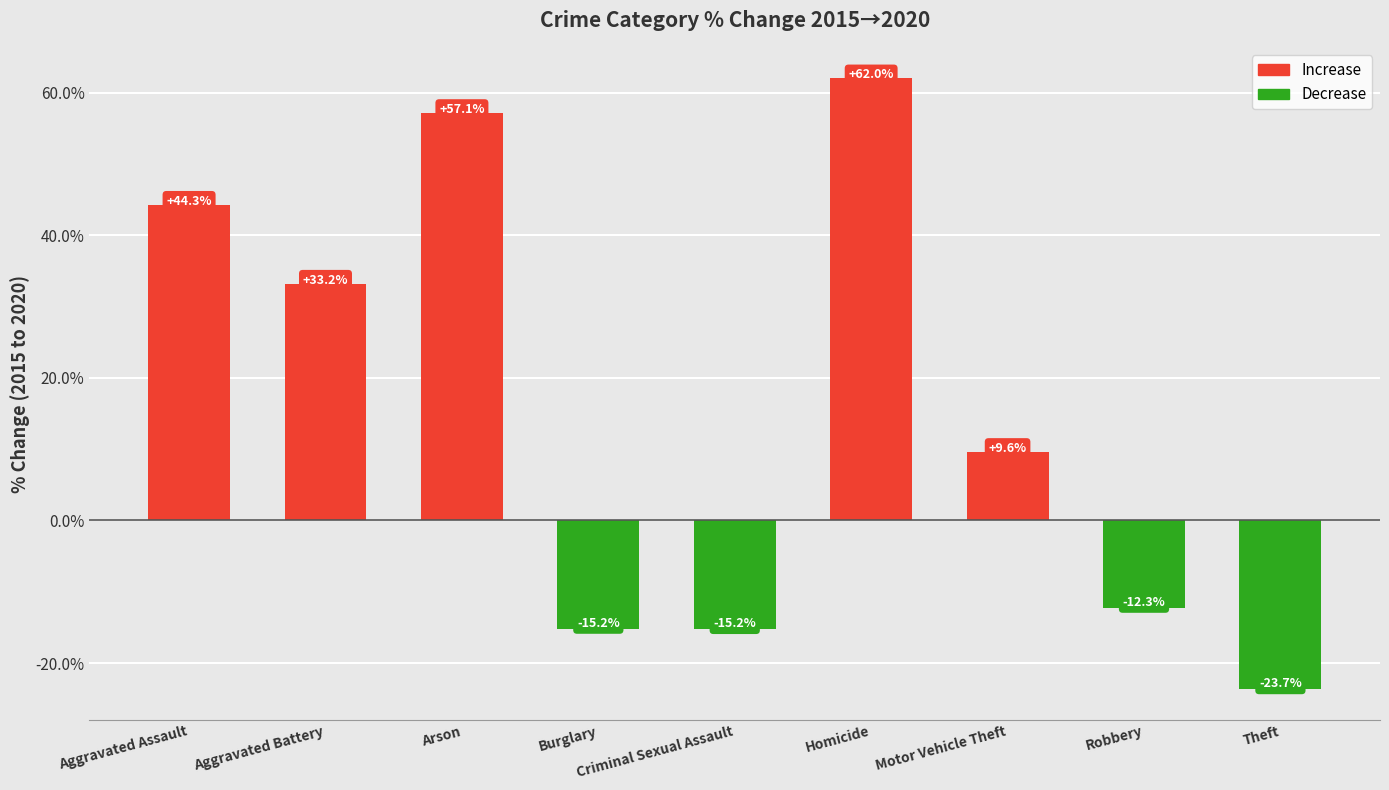

What is the label of the 3rd bar from the right?

Motor Vehicle Theft